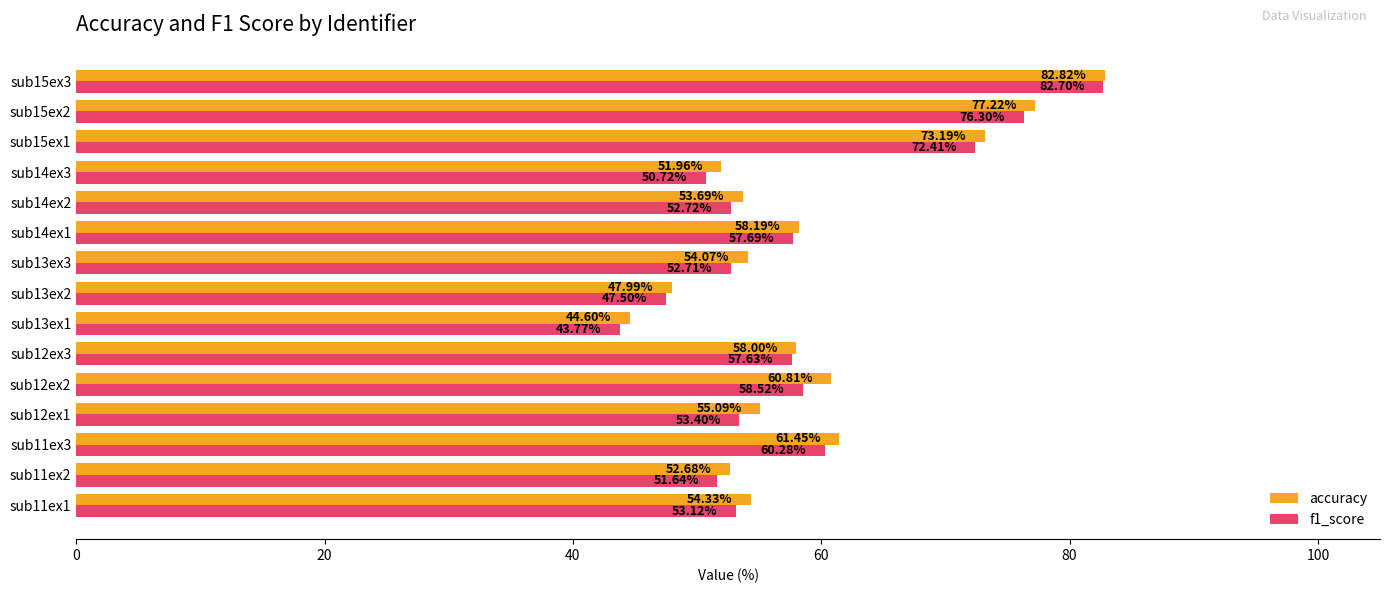

Rank the series by their maximum value, from highest to lowest.

accuracy, f1_score